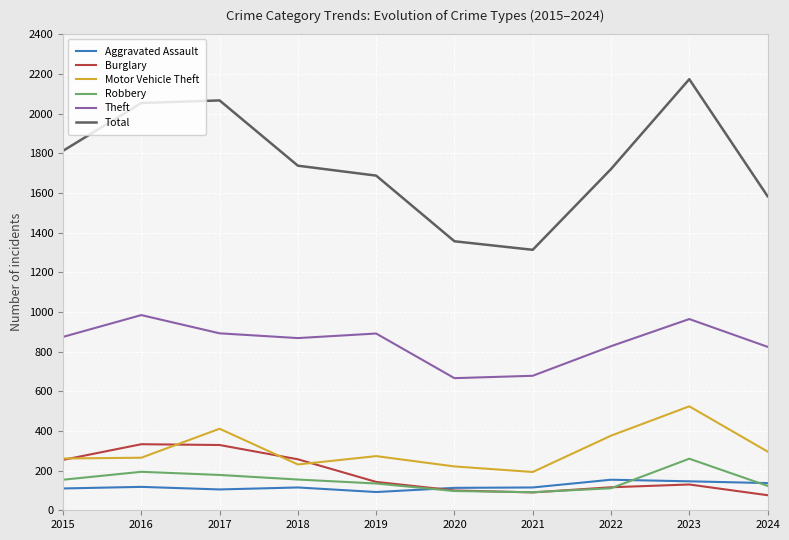

True or false: Total has a value of 2173 at 2023.

True